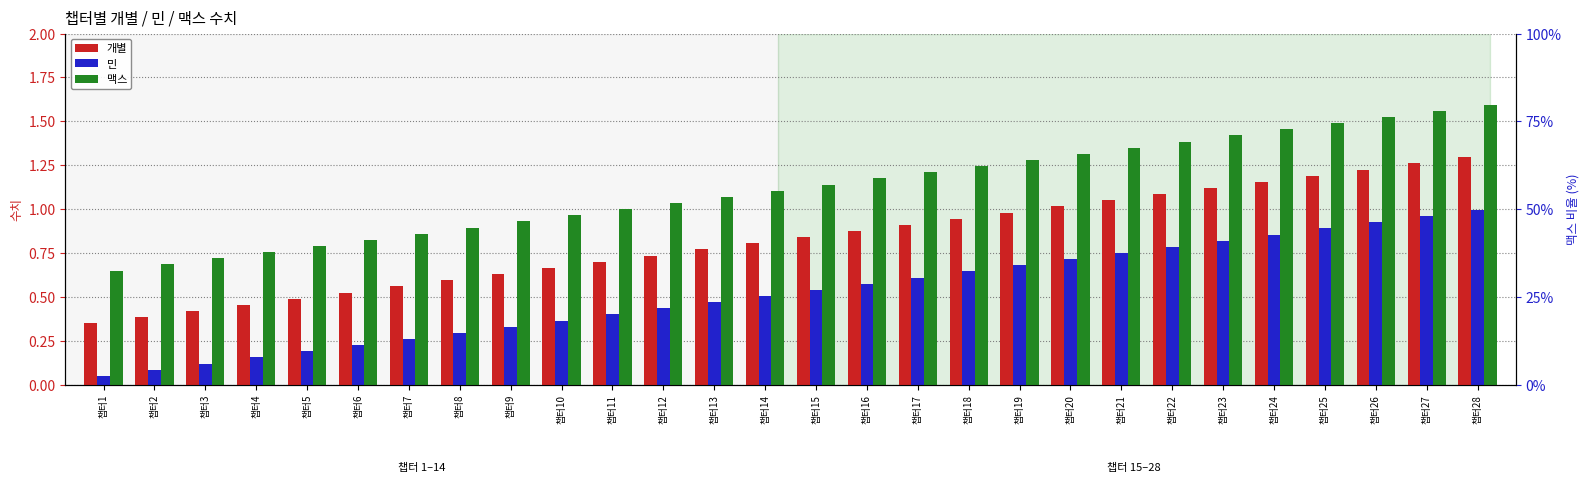

What is the smallest value displayed?

0.1